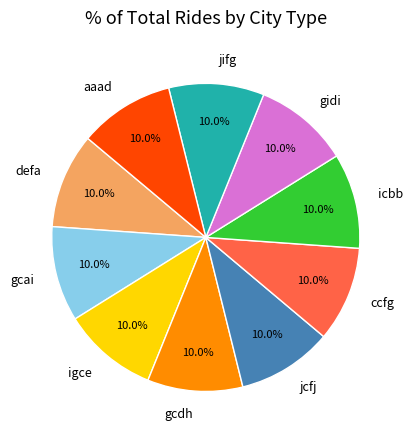

To the nearest percent, what percentage of the pie is defa?

10%